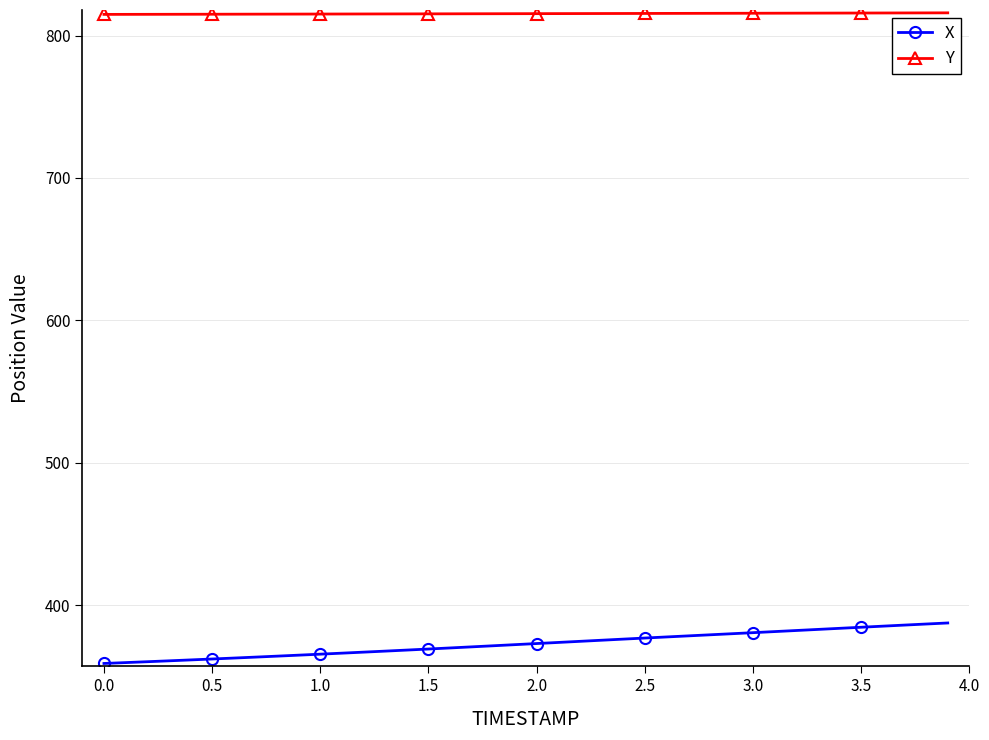

True or false: X and Y cross at least once.

False